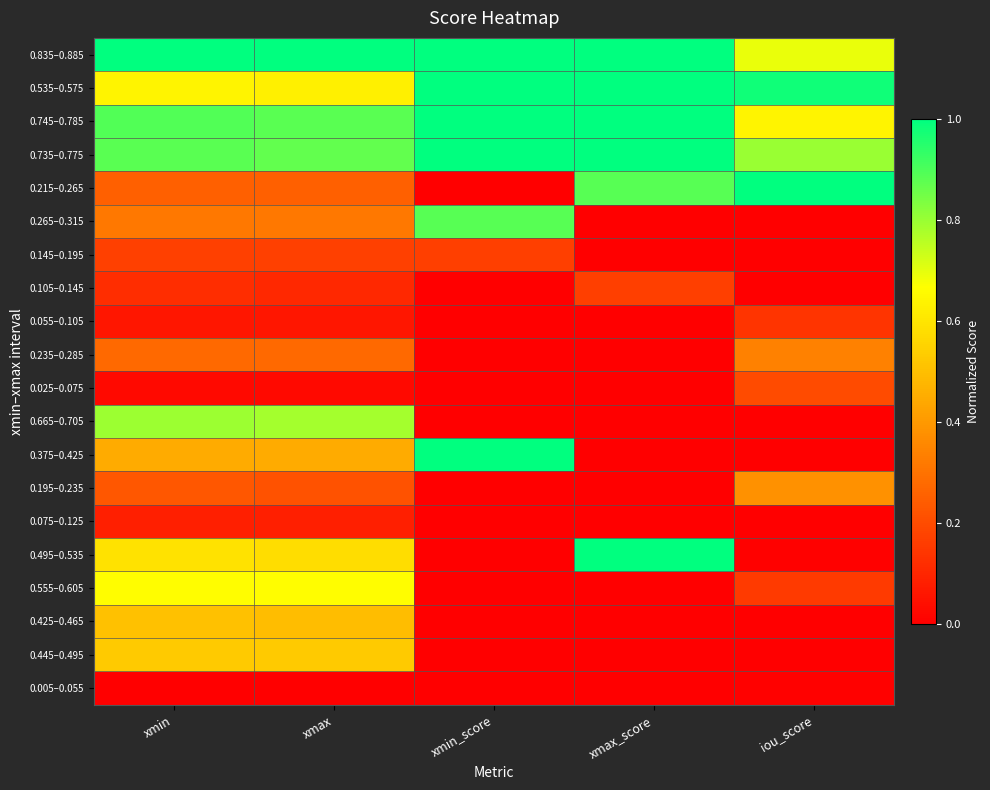

Reading left to right, what are all the values shown in this chart?

0.835–0.885: xmin=1.0	xmax=1.0	xmin_score=1.0	xmax_score=1.0	iou_score=0.7
0.535–0.575: xmin=0.6	xmax=0.6	xmin_score=1.0	xmax_score=1.0	iou_score=1.0
0.745–0.785: xmin=0.9	xmax=0.9	xmin_score=1.0	xmax_score=1.0	iou_score=0.6
0.735–0.775: xmin=0.9	xmax=0.9	xmin_score=1.0	xmax_score=1.0	iou_score=0.8
0.215–0.265: xmin=0.3	xmax=0.3	xmin_score=0.0	xmax_score=0.9	iou_score=1.0
0.265–0.315: xmin=0.3	xmax=0.3	xmin_score=0.9	xmax_score=0.0	iou_score=0.0
0.145–0.195: xmin=0.2	xmax=0.2	xmin_score=0.2	xmax_score=0.0	iou_score=0.0
0.105–0.145: xmin=0.1	xmax=0.1	xmin_score=0.0	xmax_score=0.2	iou_score=0.0
0.055–0.105: xmin=0.1	xmax=0.1	xmin_score=0.0	xmax_score=0.0	iou_score=0.1
0.235–0.285: xmin=0.3	xmax=0.3	xmin_score=0.0	xmax_score=0.0	iou_score=0.3
0.025–0.075: xmin=0.0	xmax=0.0	xmin_score=0.0	xmax_score=0.0	iou_score=0.2
0.665–0.705: xmin=0.8	xmax=0.8	xmin_score=0.0	xmax_score=0.0	iou_score=0.0
0.375–0.425: xmin=0.4	xmax=0.4	xmin_score=1.0	xmax_score=0.0	iou_score=0.0
0.195–0.235: xmin=0.2	xmax=0.2	xmin_score=0.0	xmax_score=0.0	iou_score=0.4
0.075–0.125: xmin=0.1	xmax=0.1	xmin_score=0.0	xmax_score=0.0	iou_score=0.0
0.495–0.535: xmin=0.6	xmax=0.6	xmin_score=0.0	xmax_score=1.0	iou_score=0.0
0.555–0.605: xmin=0.7	xmax=0.7	xmin_score=0.0	xmax_score=0.0	iou_score=0.2
0.425–0.465: xmin=0.5	xmax=0.5	xmin_score=0.0	xmax_score=0.0	iou_score=0.0
0.445–0.495: xmin=0.5	xmax=0.5	xmin_score=0.0	xmax_score=0.0	iou_score=0.0
0.005–0.055: xmin=0.0	xmax=0.0	xmin_score=0.0	xmax_score=0.0	iou_score=0.0